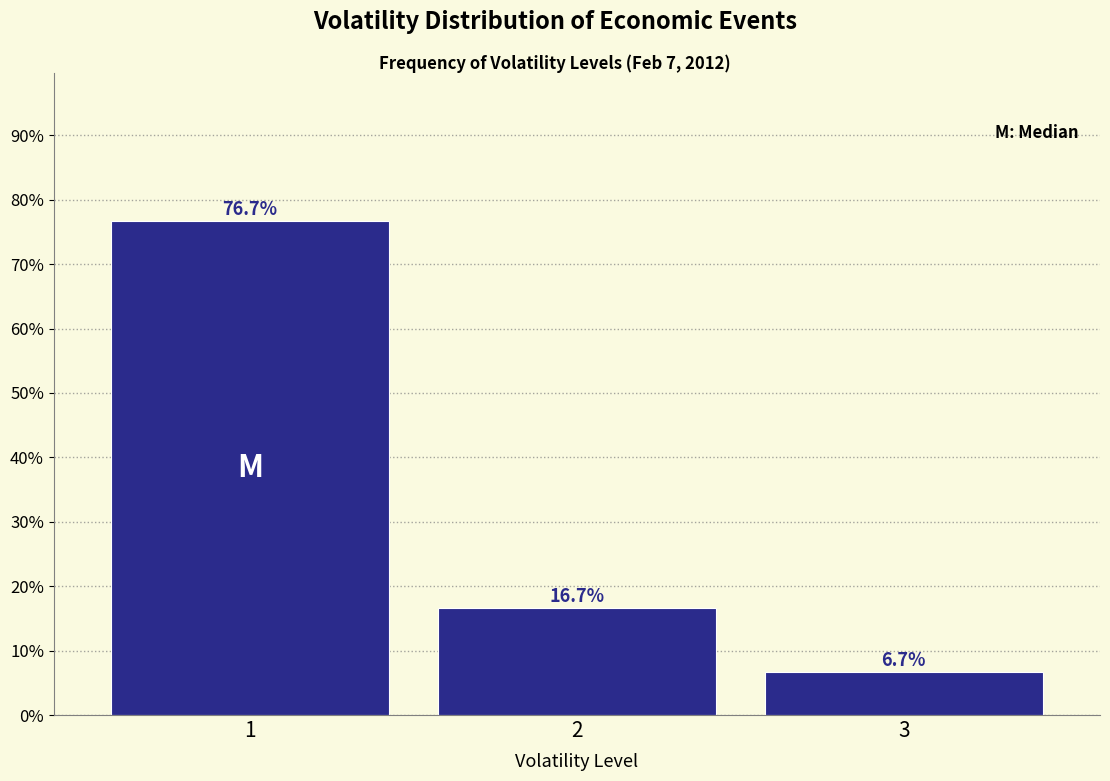

Reading left to right, transcribe this chart: for each bar, give the range it covers on the x-axis and its height.

0.5 to 1.5: 76.7
1.5 to 2.5: 16.7
2.5 to 3.5: 6.7